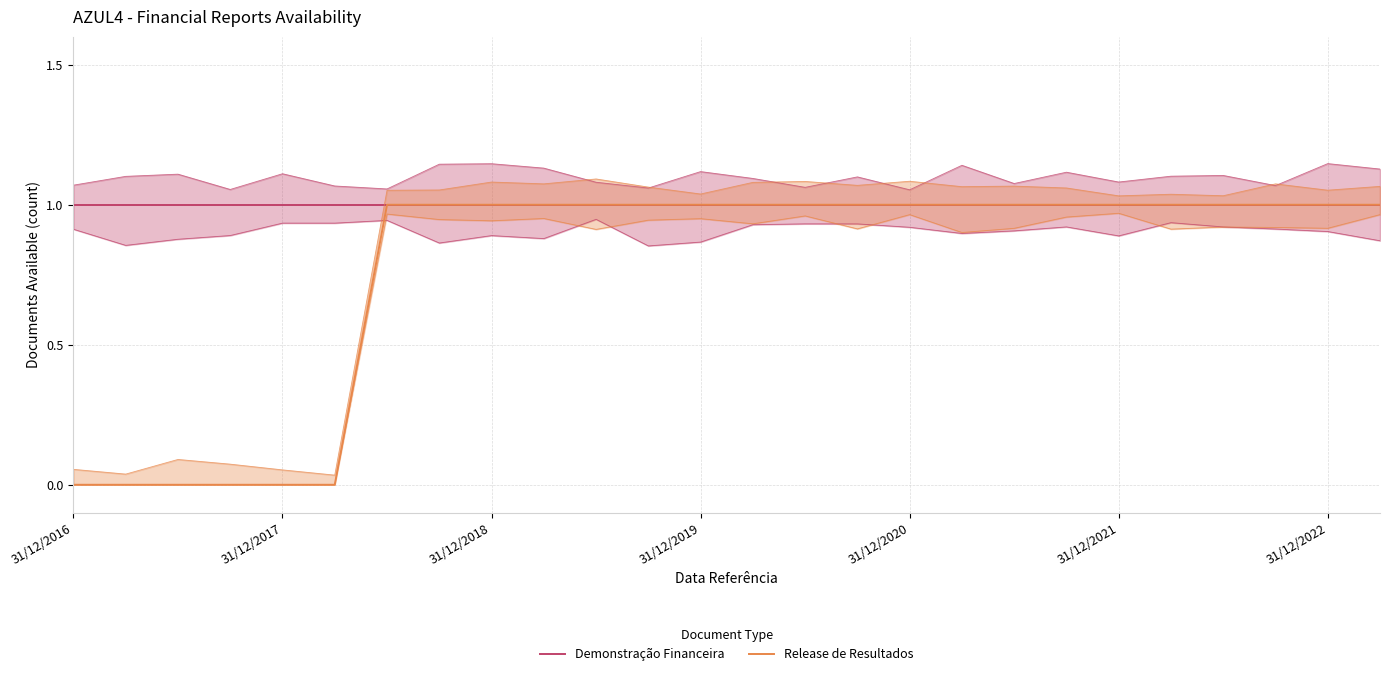

True or false: Demonstração Financeira has more than 0 points higher than both neighbors.

False